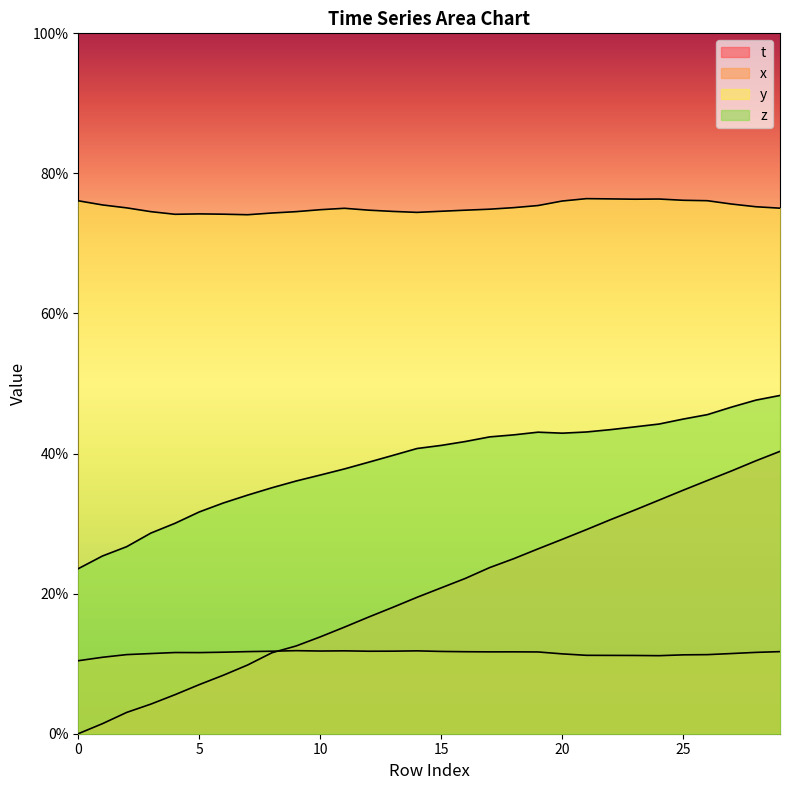

What is the highest value of the y series?

0.8